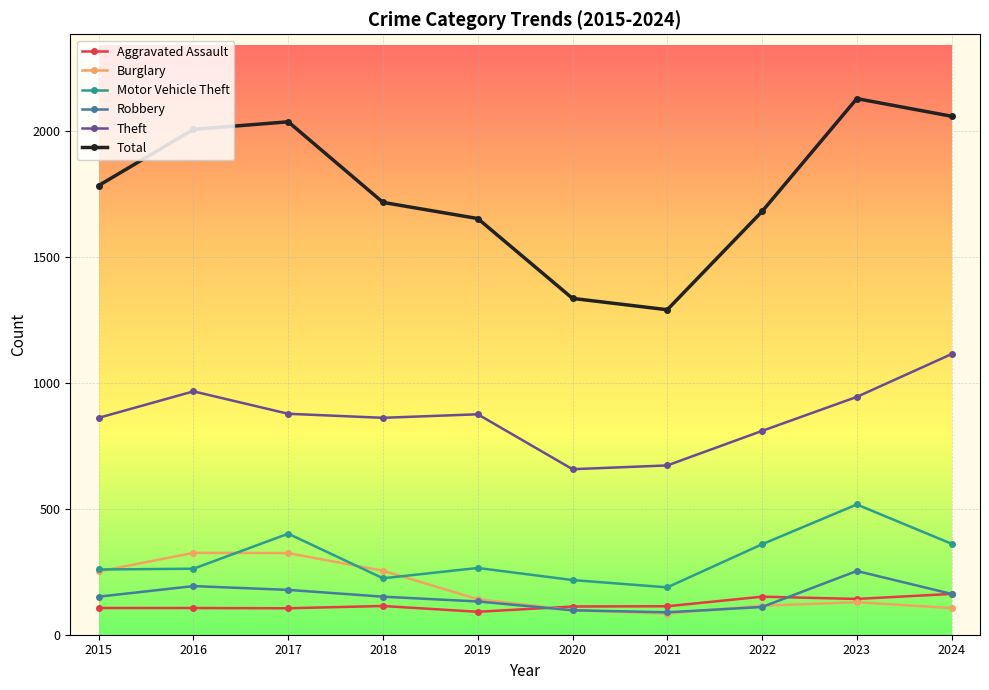

The value of Total at 2020 is 1335. True or false?

True